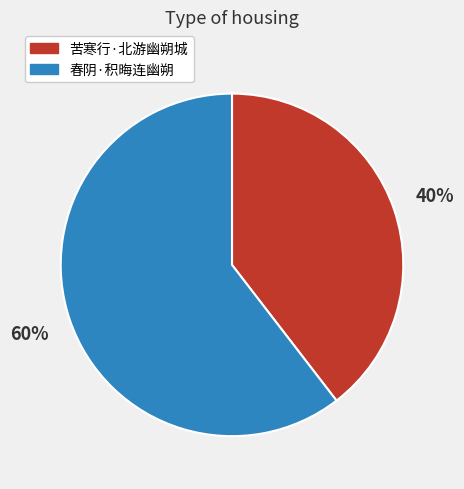

Rank the categories by value from lowest to highest.

苦寒行·北游幽朔城, 春阴·积晦连幽朔